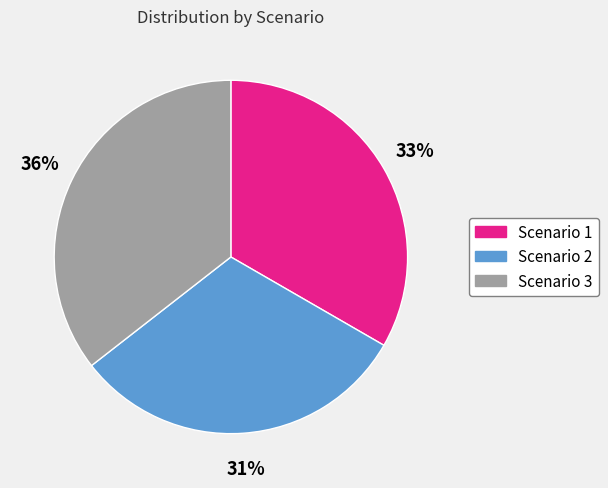

Which category has the biggest portion of the pie?

Scenario 3